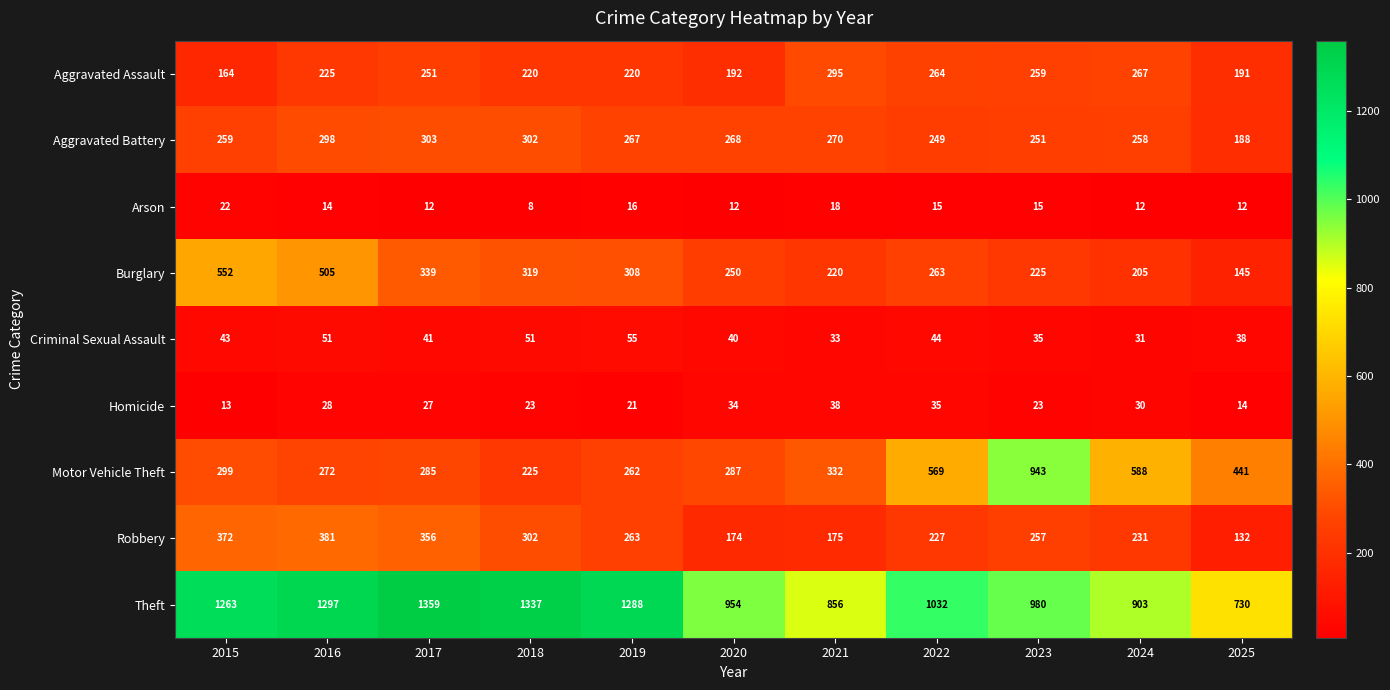

The Arson series shows 18 at 2021. True or false?

True